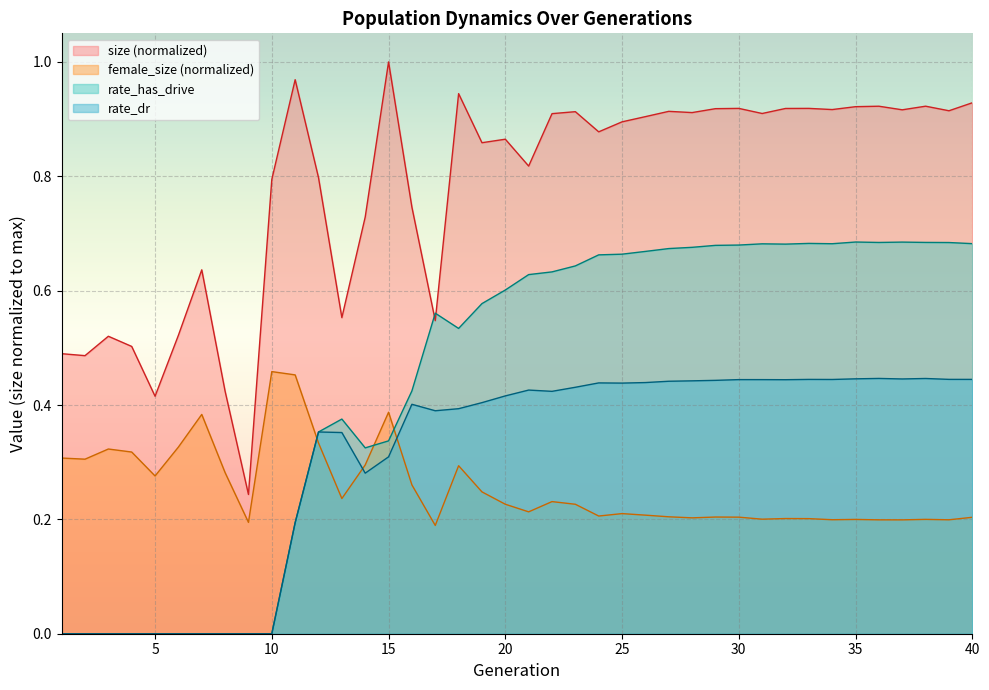

How many lines are shown in the chart?

4